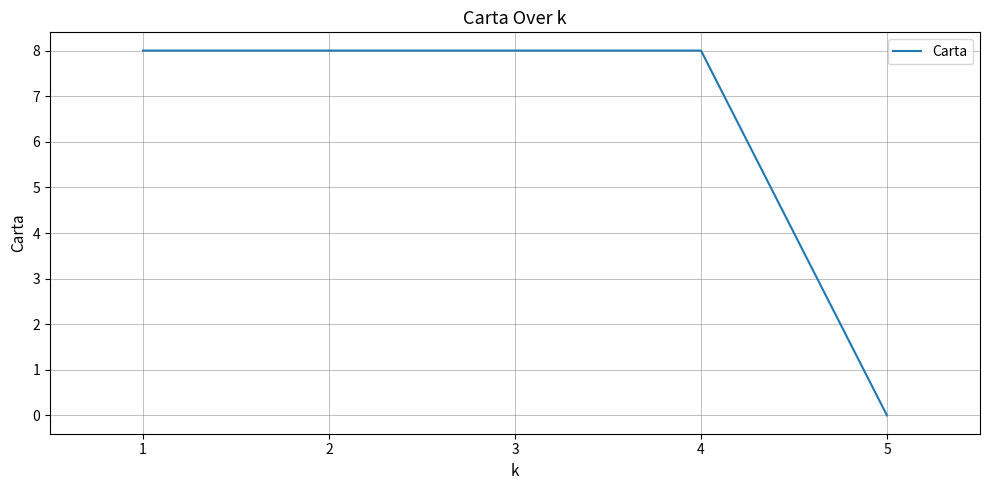

What is the ratio of the value at 2 to the value at 3?

1.0